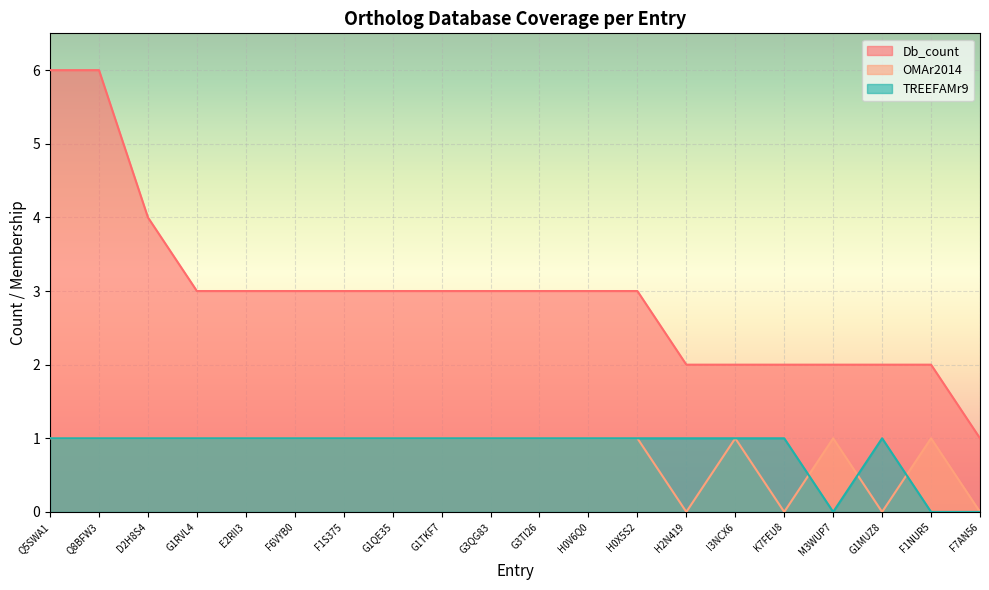

What is the minimum value for Db_count?

1